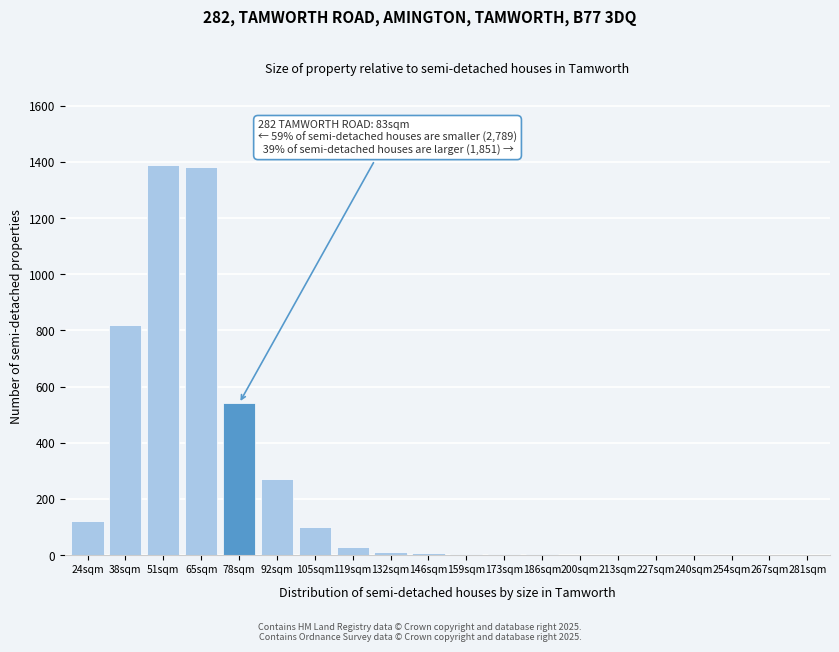

What is the greatest value displayed?

1390